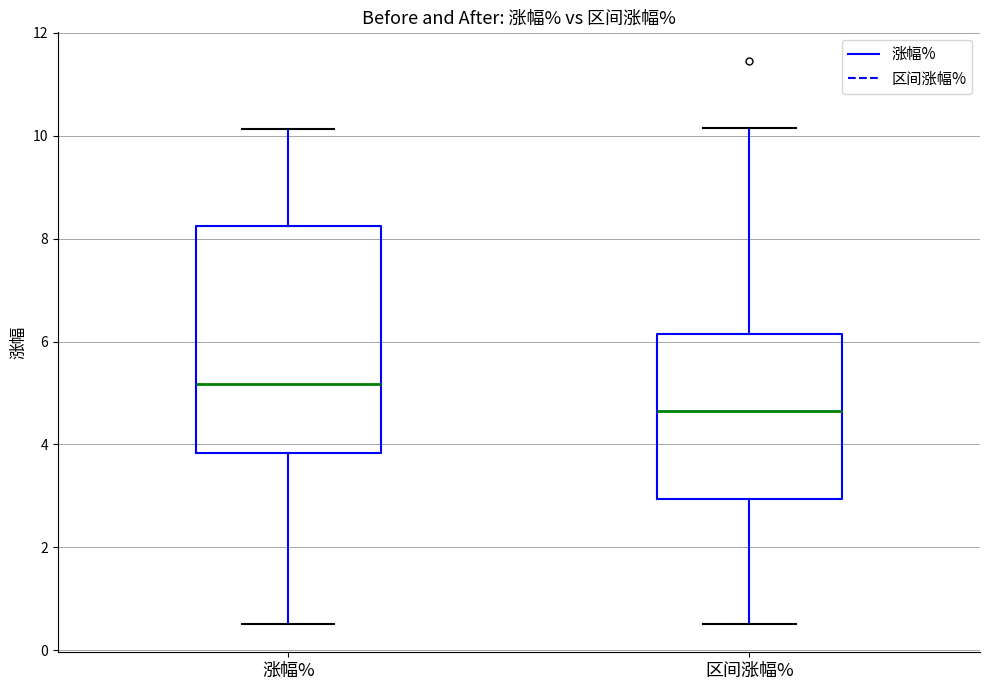

Where is the lower edge of the box for 涨幅% on the y-axis? The values are not printed on the chart, so give them approximately, as read against the axis.

3.8